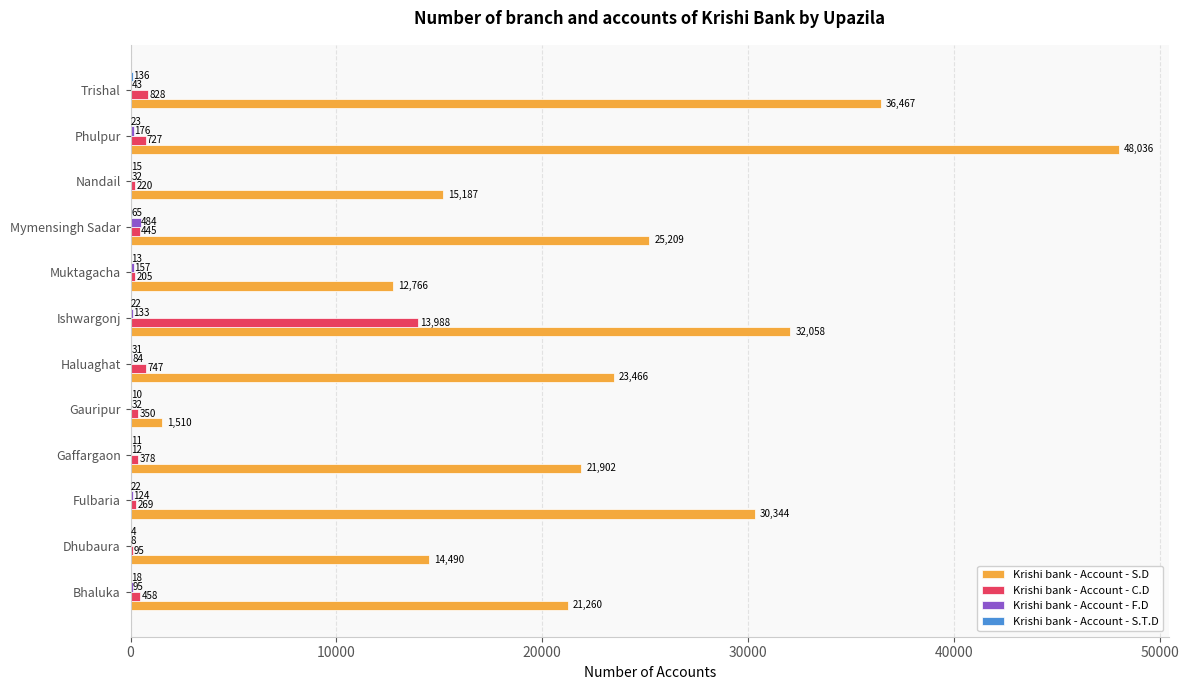

Which series changed the most between Fulbaria and Nandail?

Krishi bank - Account - S.D